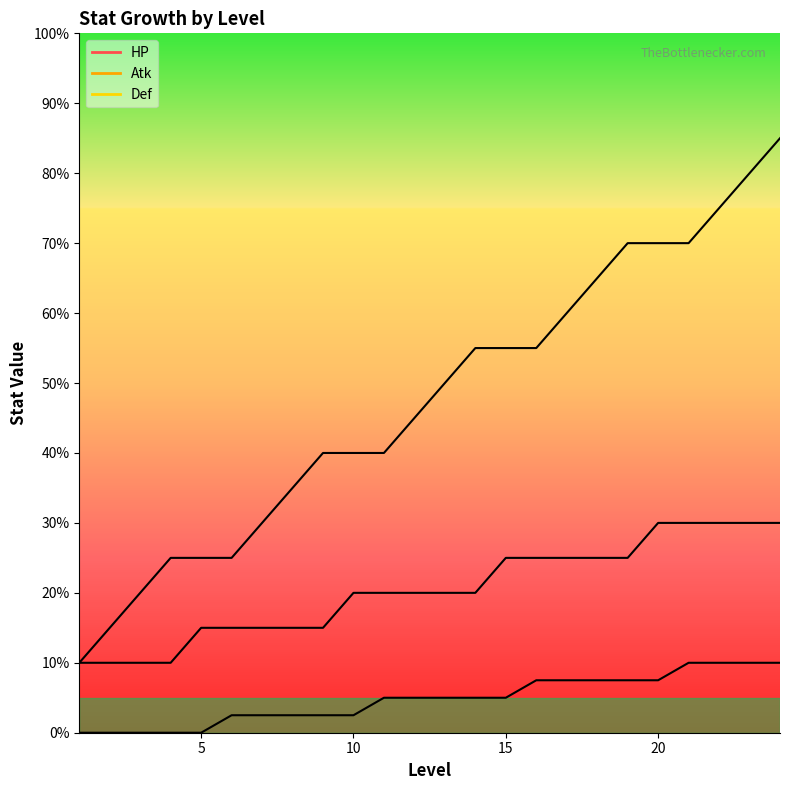

How many positive values does the Def series have?

19